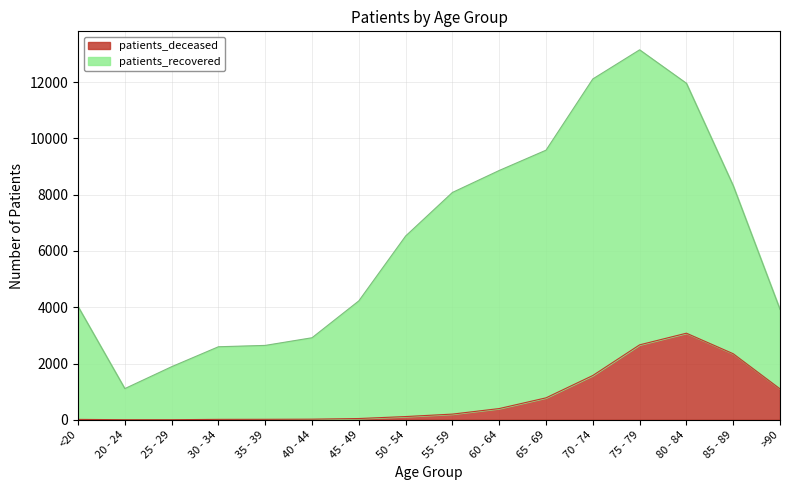

What is the change in value from 65 - 69 to >90?

+319